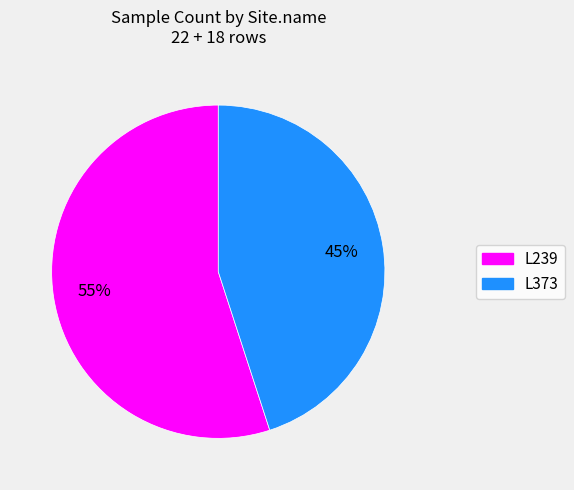

Does any single category account for the majority?

Yes